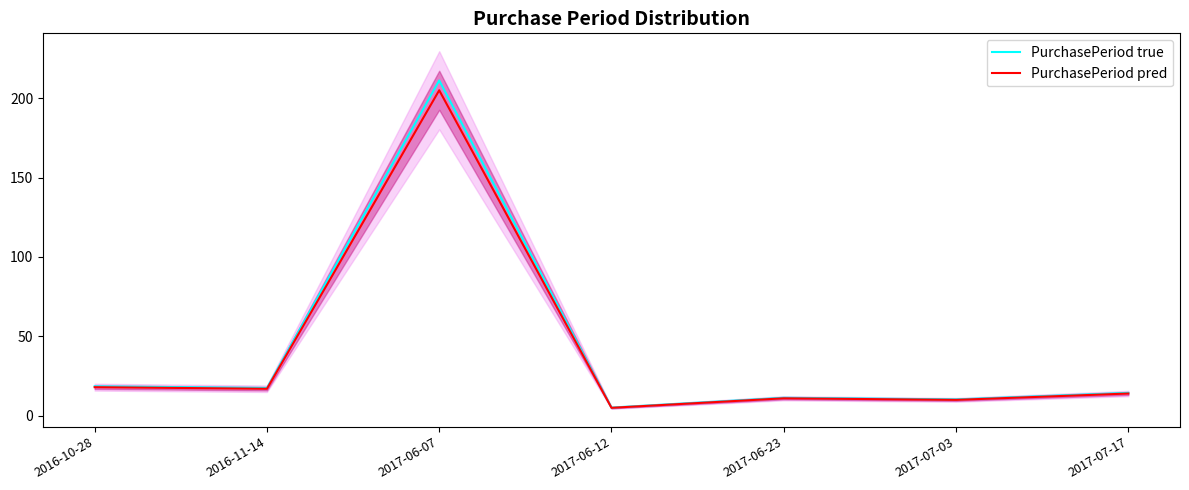

At how many categories does at least one series exceed 102?

1